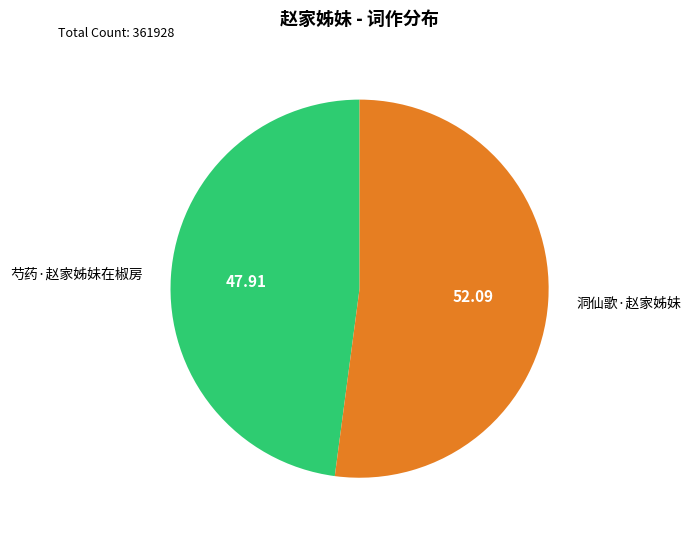

Which category has the biggest portion of the pie?

洞仙歌·赵家姊妹